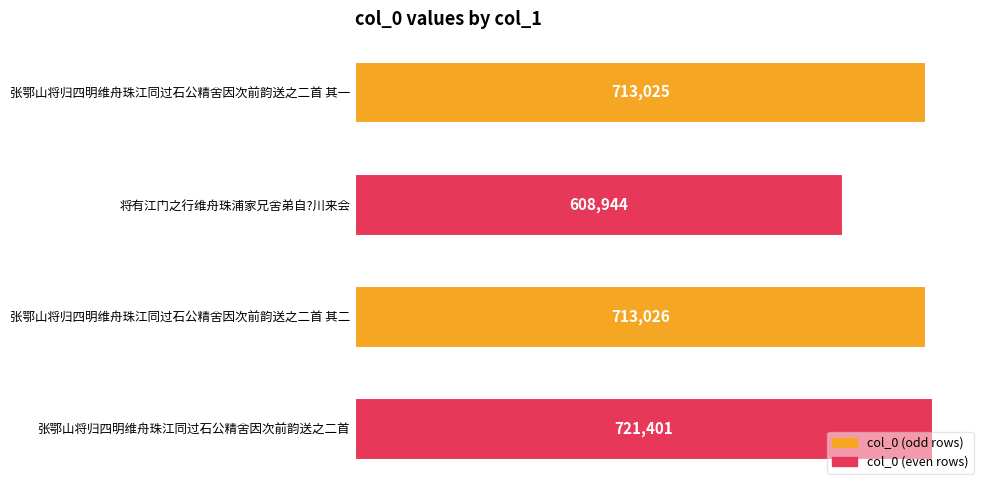

How many data points are less than 713026?

2